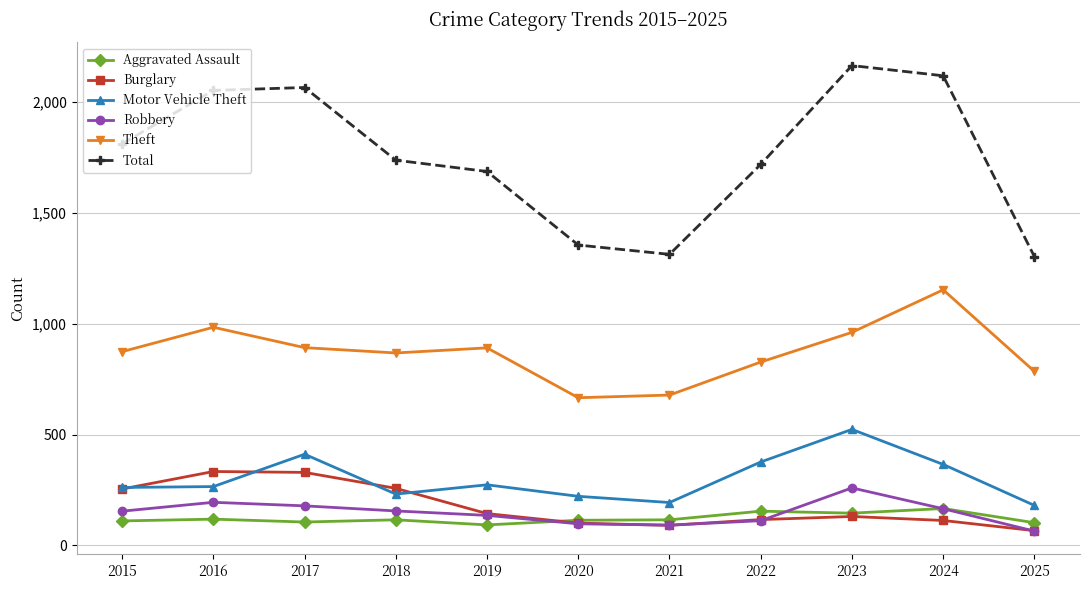

Which series has the largest total across all categories?

Total